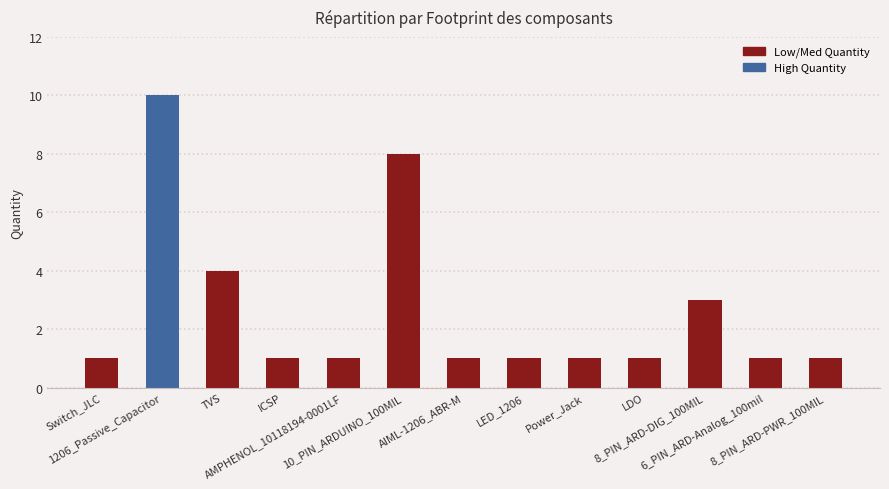

Count the values in the range 1 to 3.

10